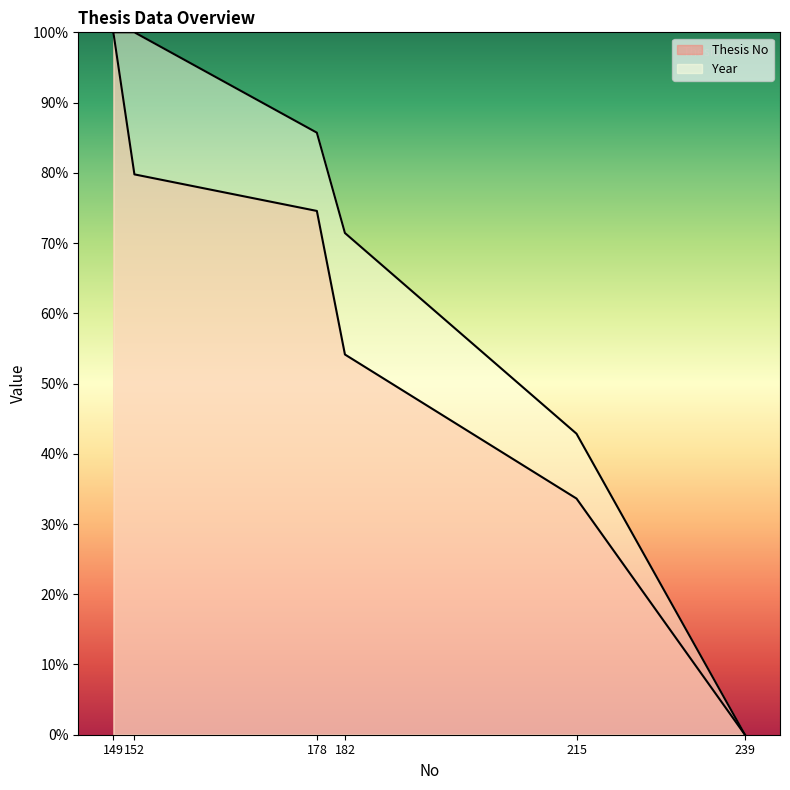

Rank the series at 178 from highest to lowest value.

Year, Thesis No